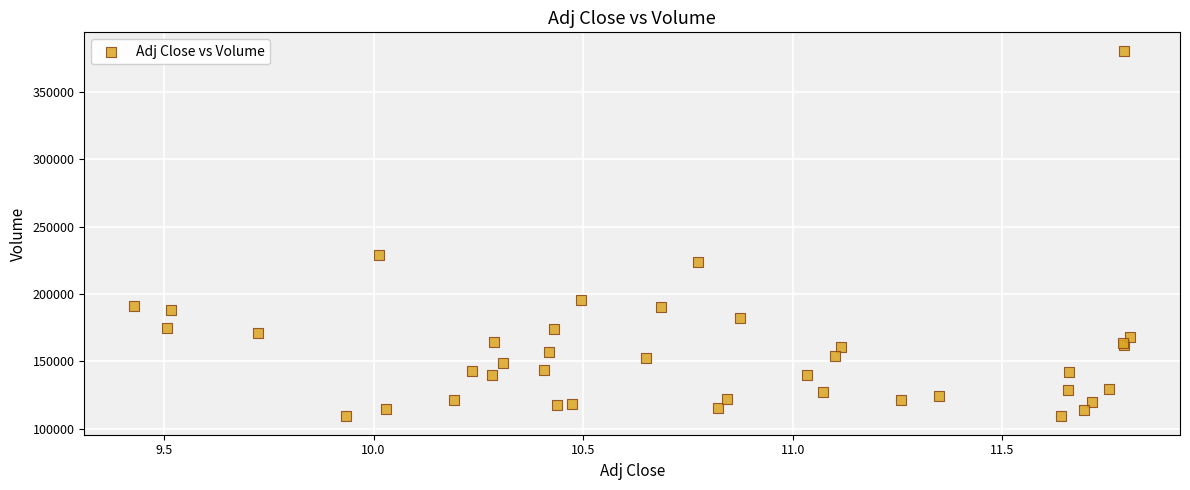

What Y value in the scatter plot is closest to 244800?

229100